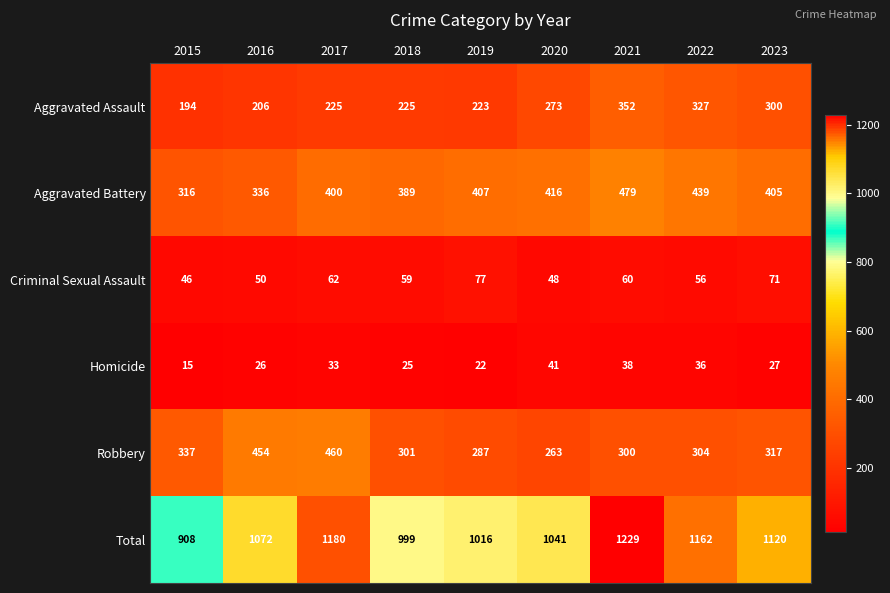

The Criminal Sexual Assault series shows 82 at 2016. True or false?

False